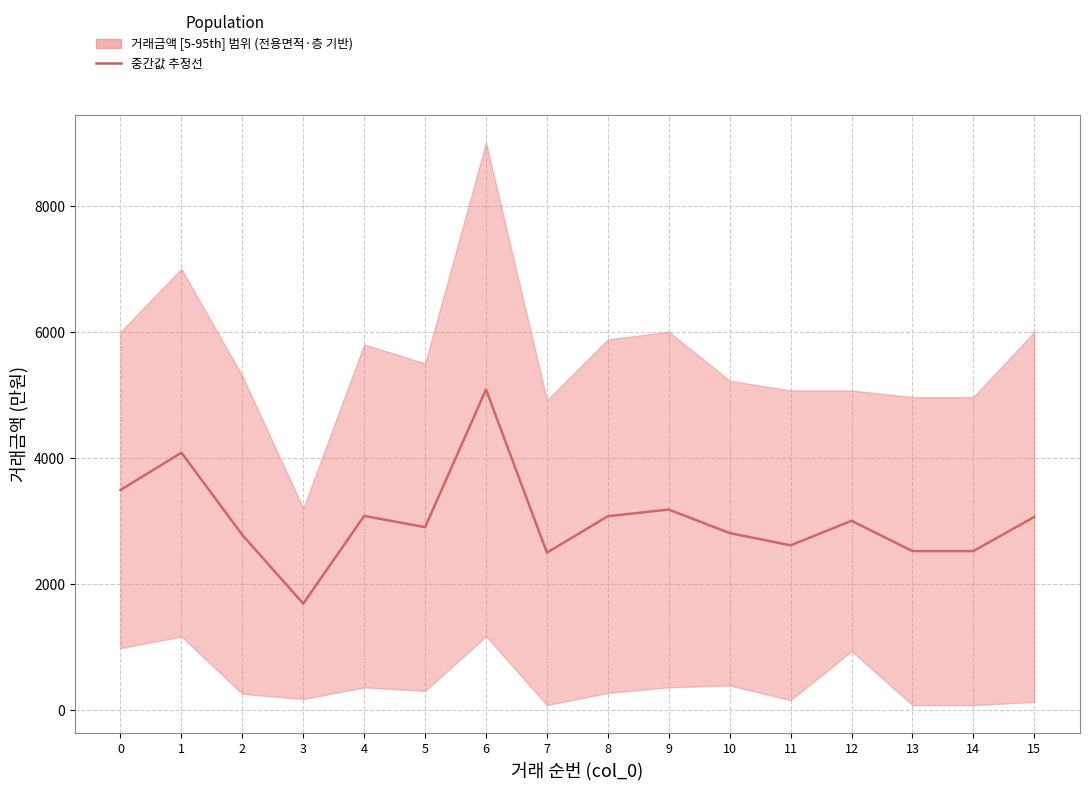

What is the sum of the values at 7 and 5?

5397.5